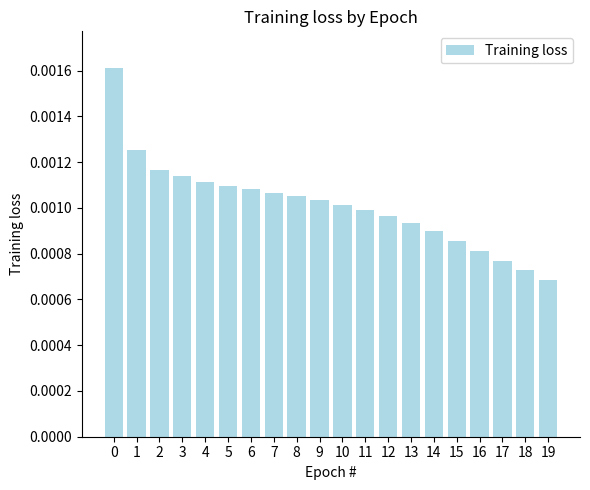

Between 5 and 4, which is larger?

4